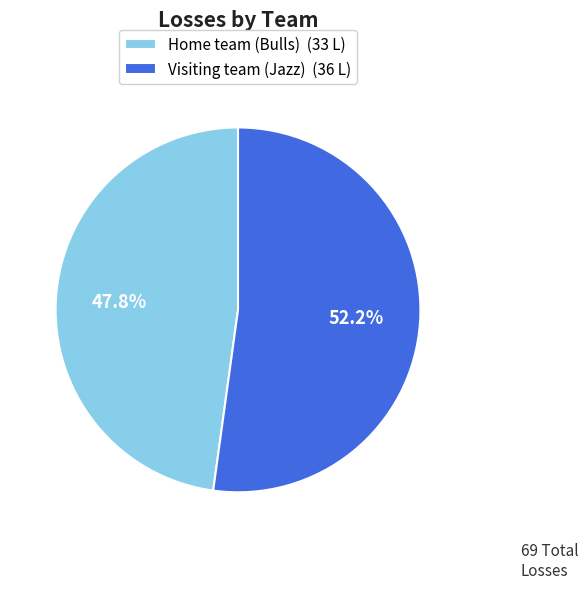

To the nearest percent, what percentage of the pie is Home team (Bulls)?

48%